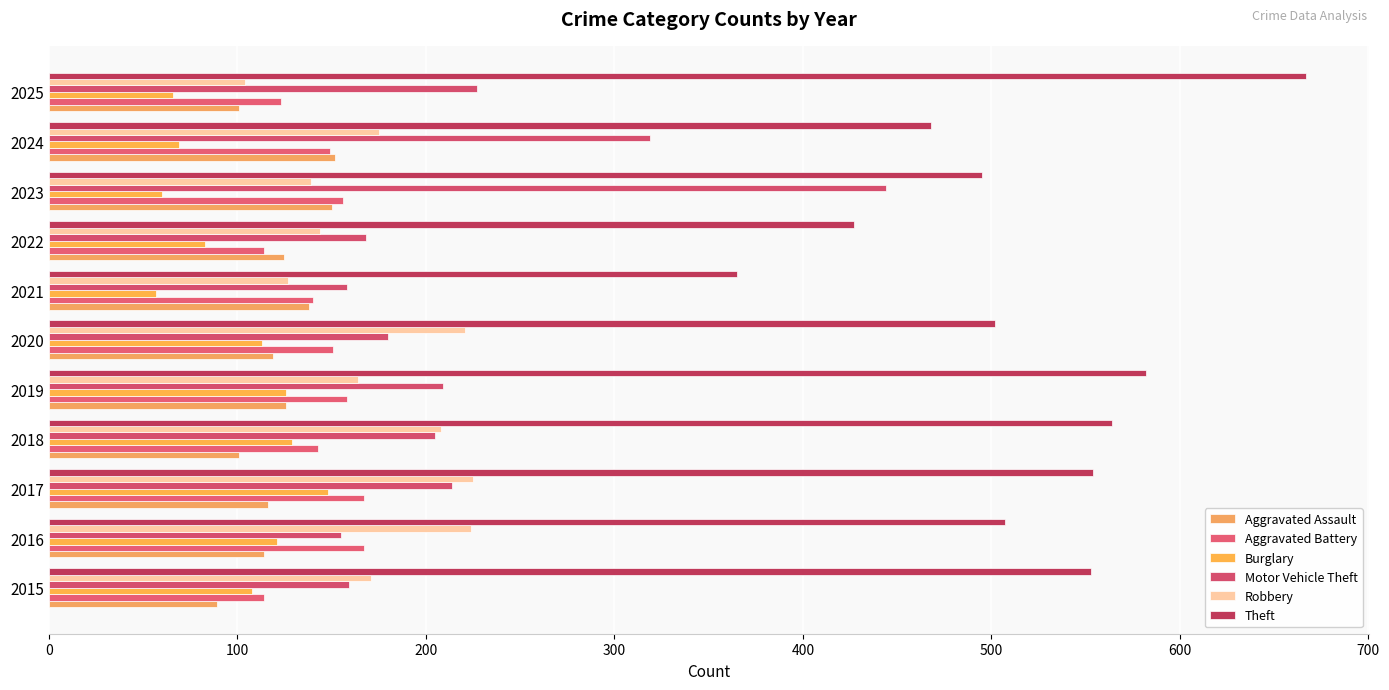

Which series has the largest range (max minus min)?

Theft